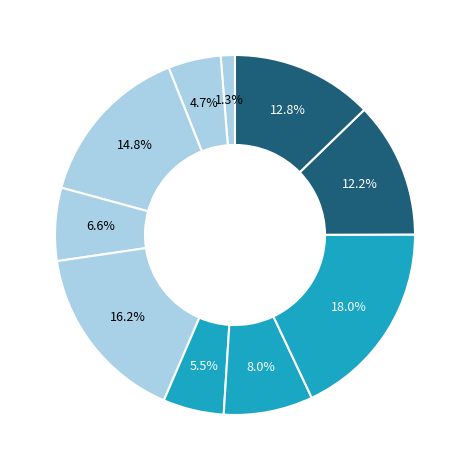

Count the number of slices in the pie.

10